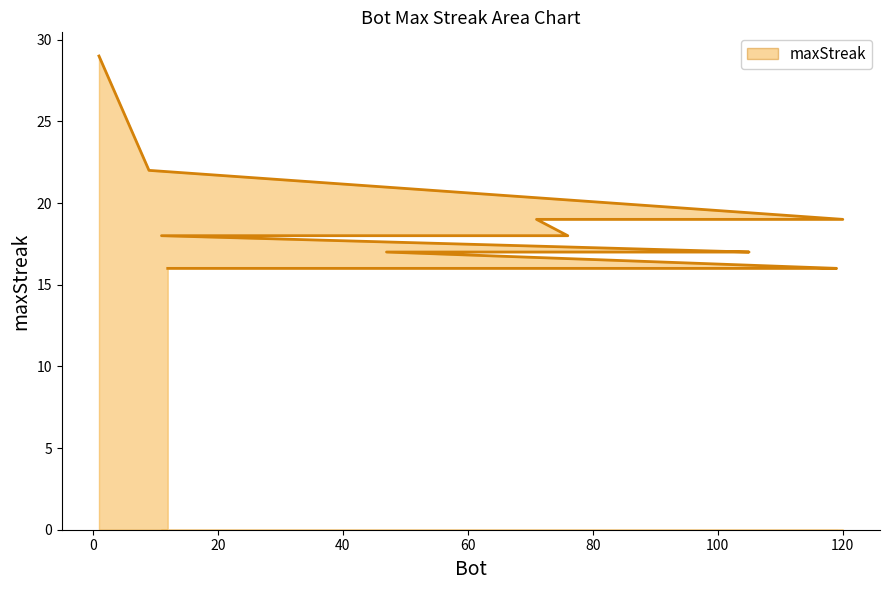

What position from the left is 42?

17